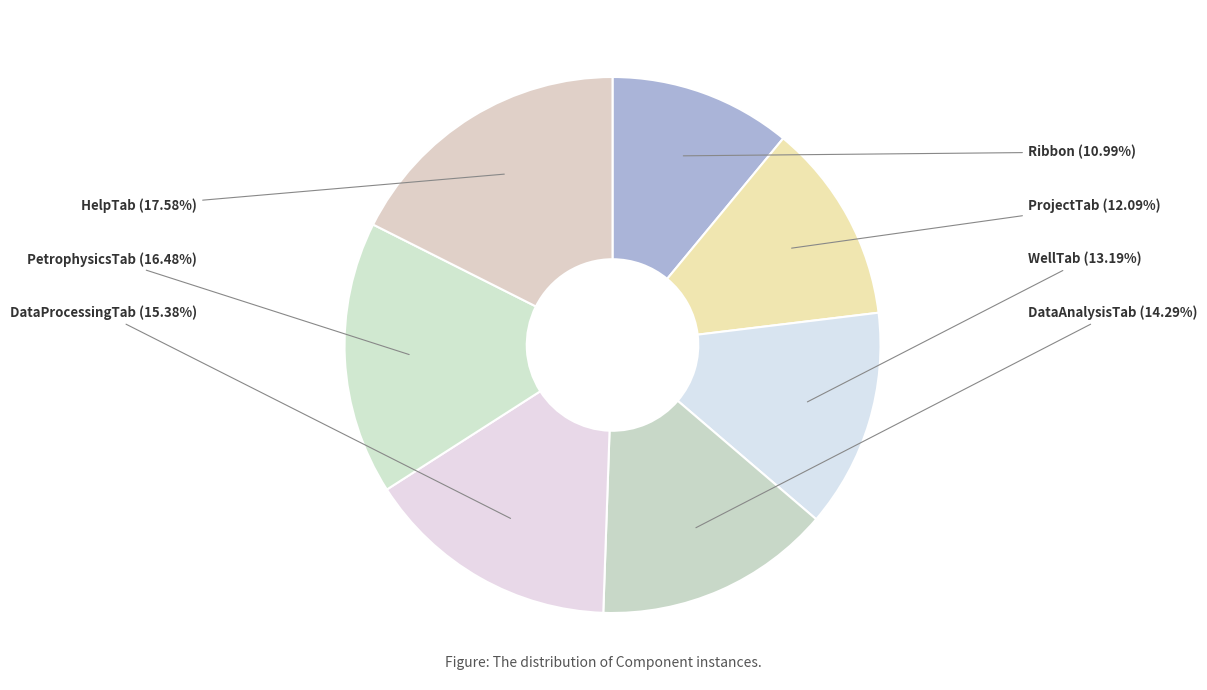

True or false: WellTab accounts for 13% of the total.

True